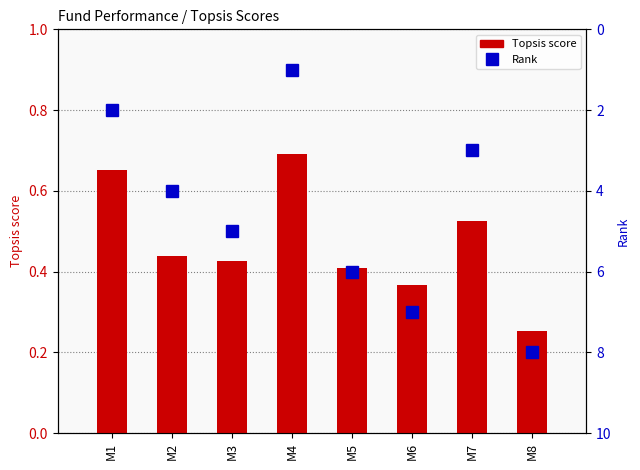

Are the bars horizontal?

No